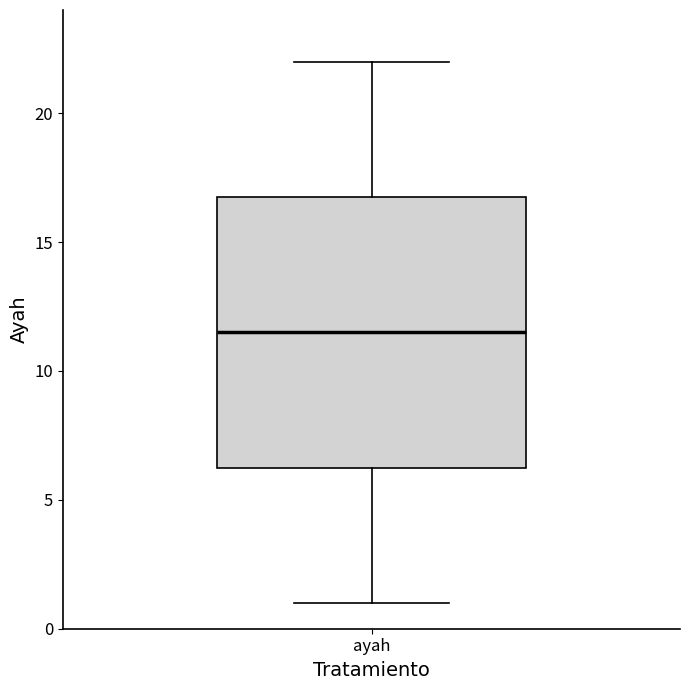

Transcribe this box plot: give where the median line is, the range the box spans, and where the two whiskers end, as read against the y-axis. The values are not printed on the chart, so give them approximately, as read against the axis.

median 11.5, box 6.5 to 17.0, whiskers 1.0 to 22.0